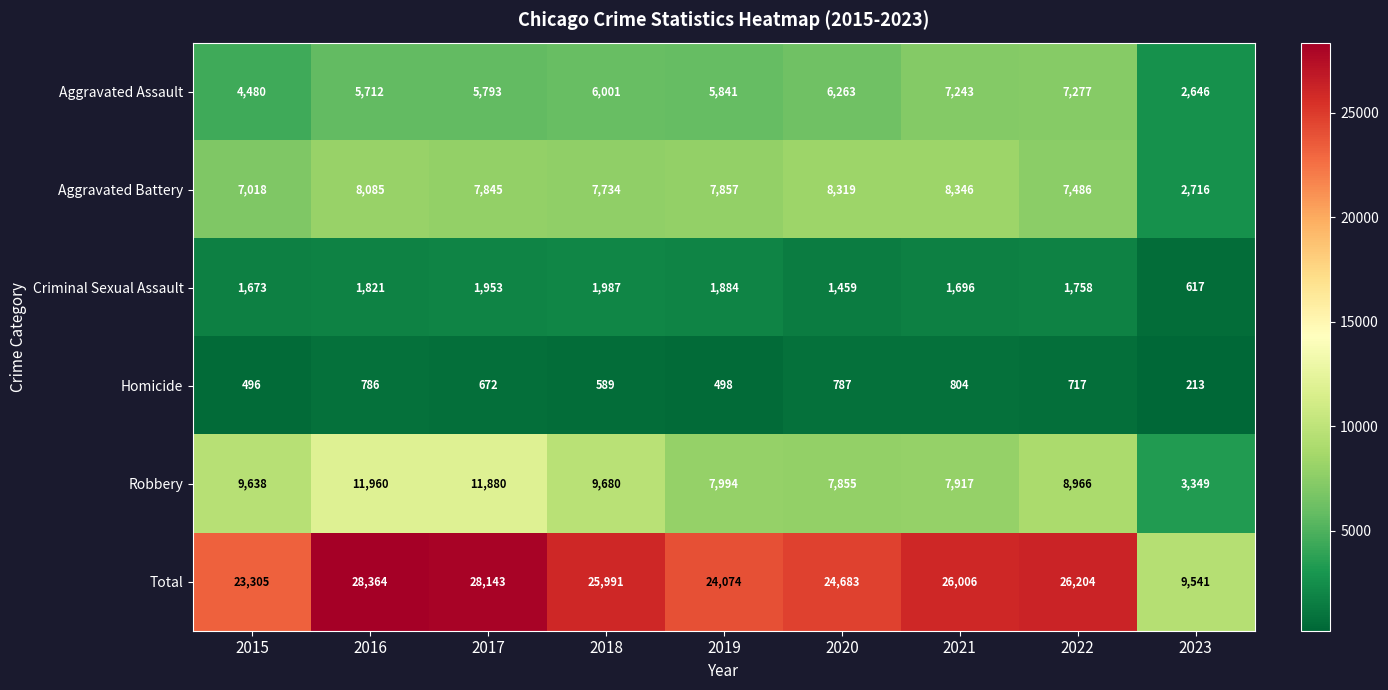

The Aggravated Battery series shows 4039 at 2018. True or false?

False